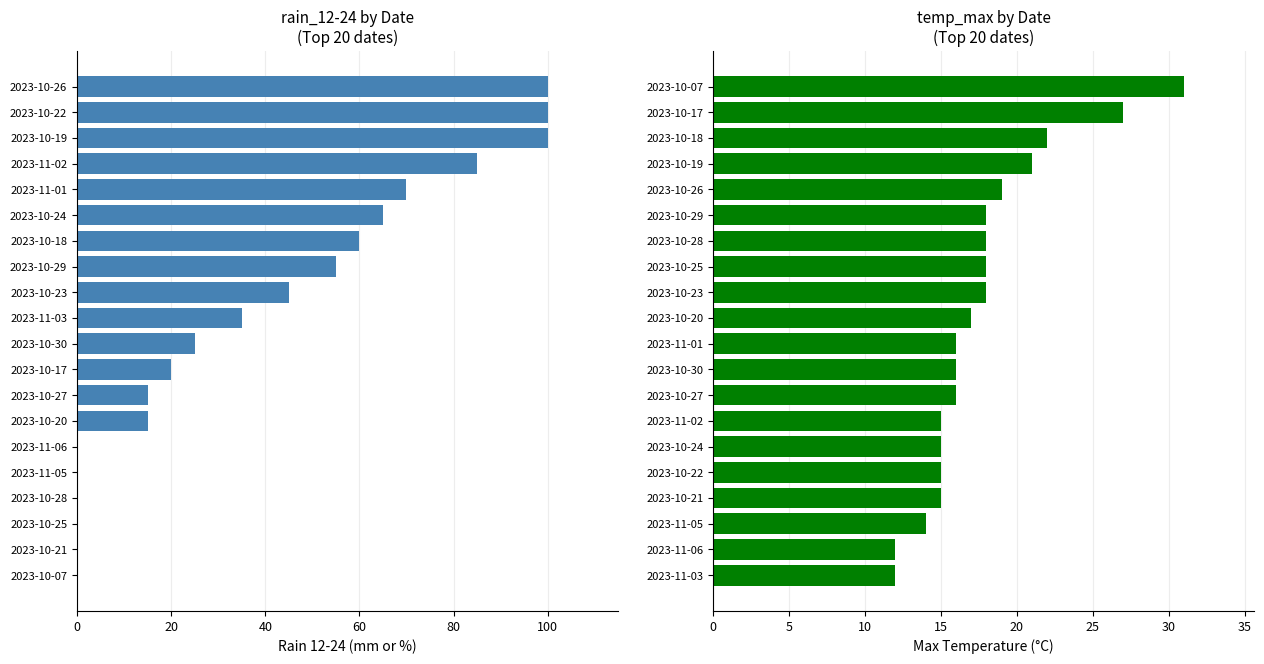

The rain_12-24 series shows 0 at 2023-11-05. True or false?

True